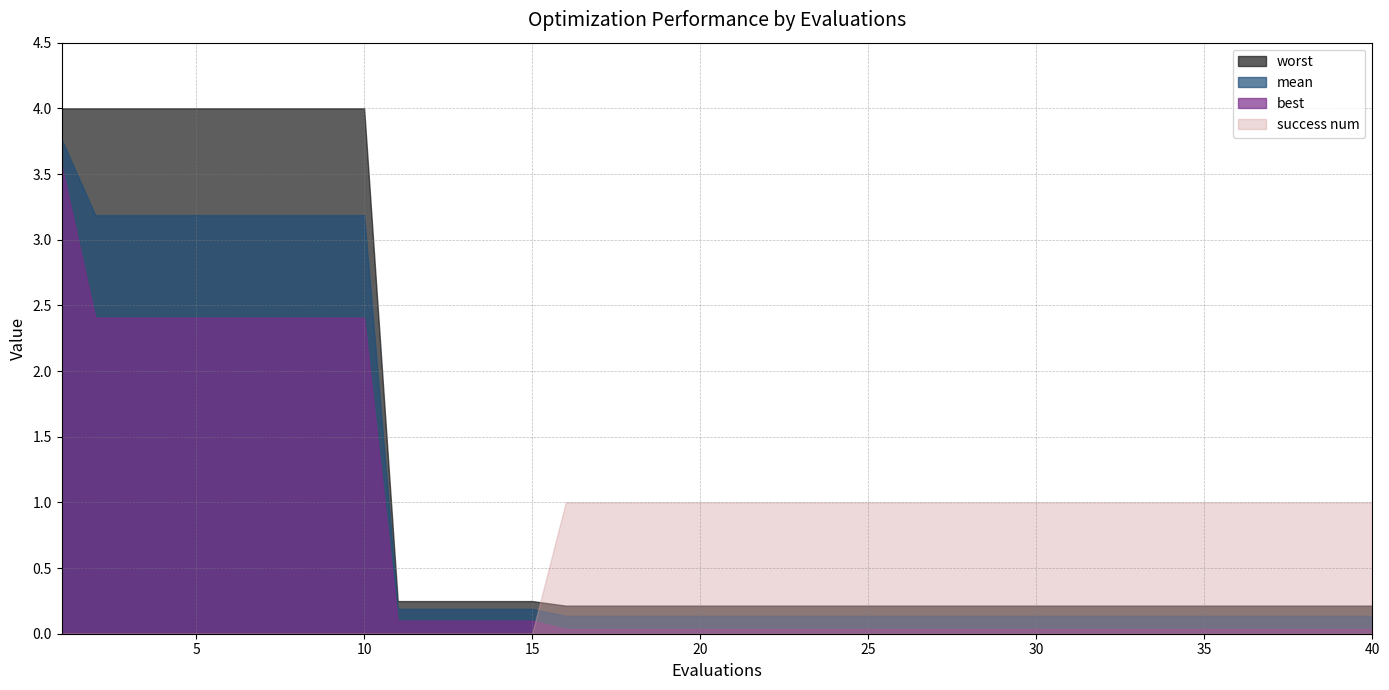

True or false: worst has a value of 0.2 at 24.

True